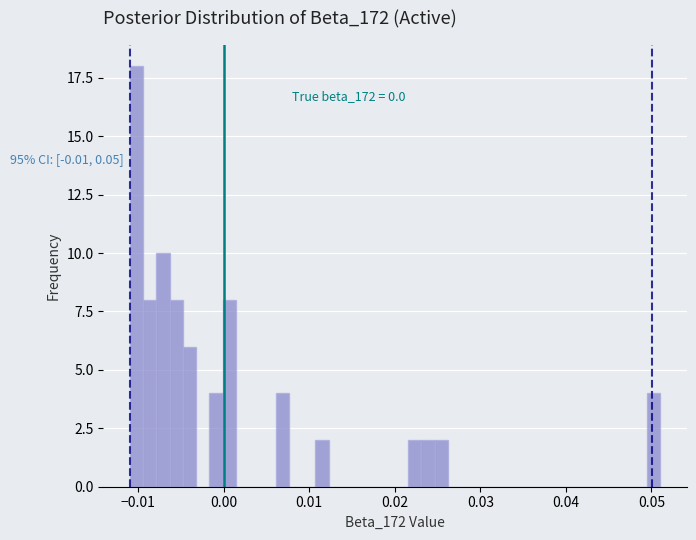

Around what value on the x-axis is the tallest bar? Give the approximate position of its centre, as read against the axis.

-0.010